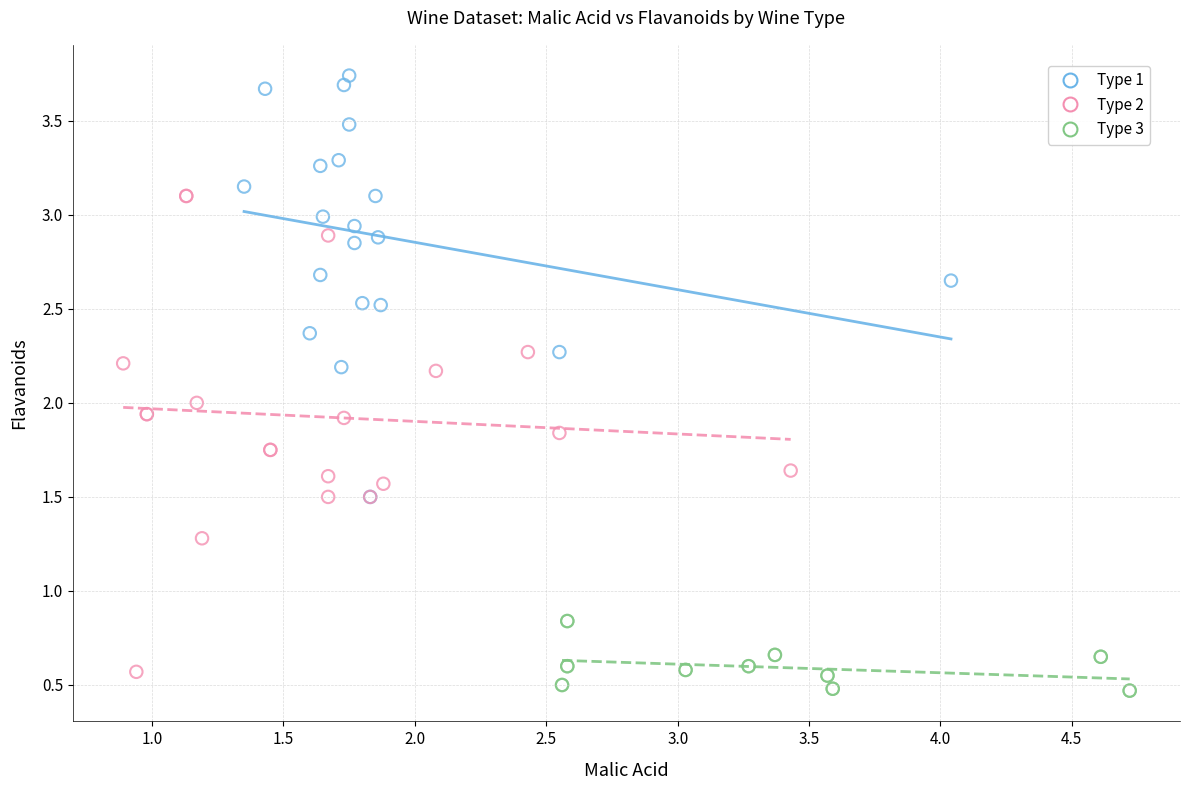

Which series has the largest Y range (max minus min)?

Type 2